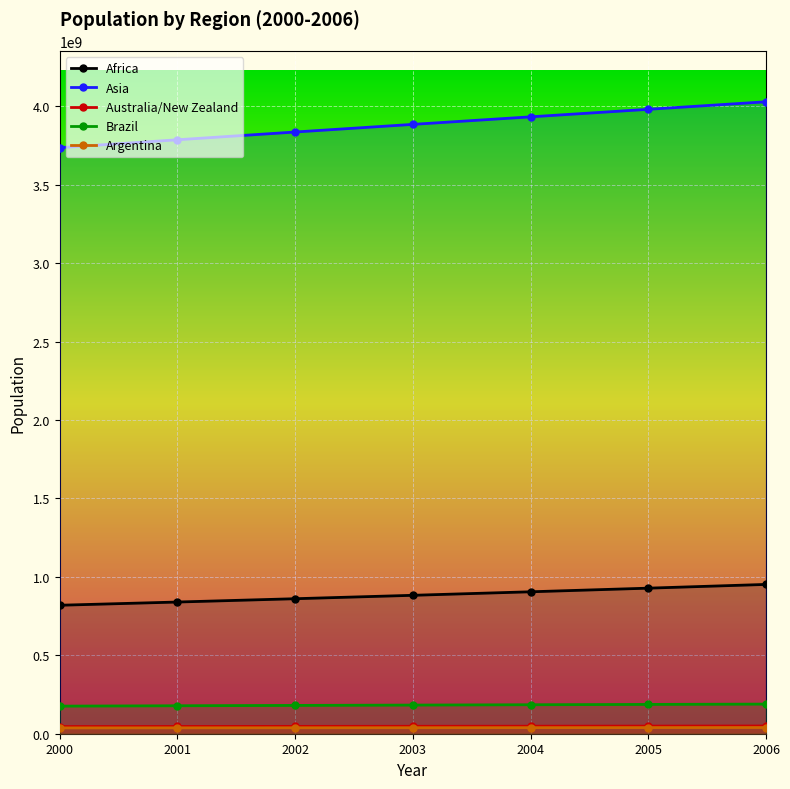

Which series changed the most between 2000 and 2002?

Asia